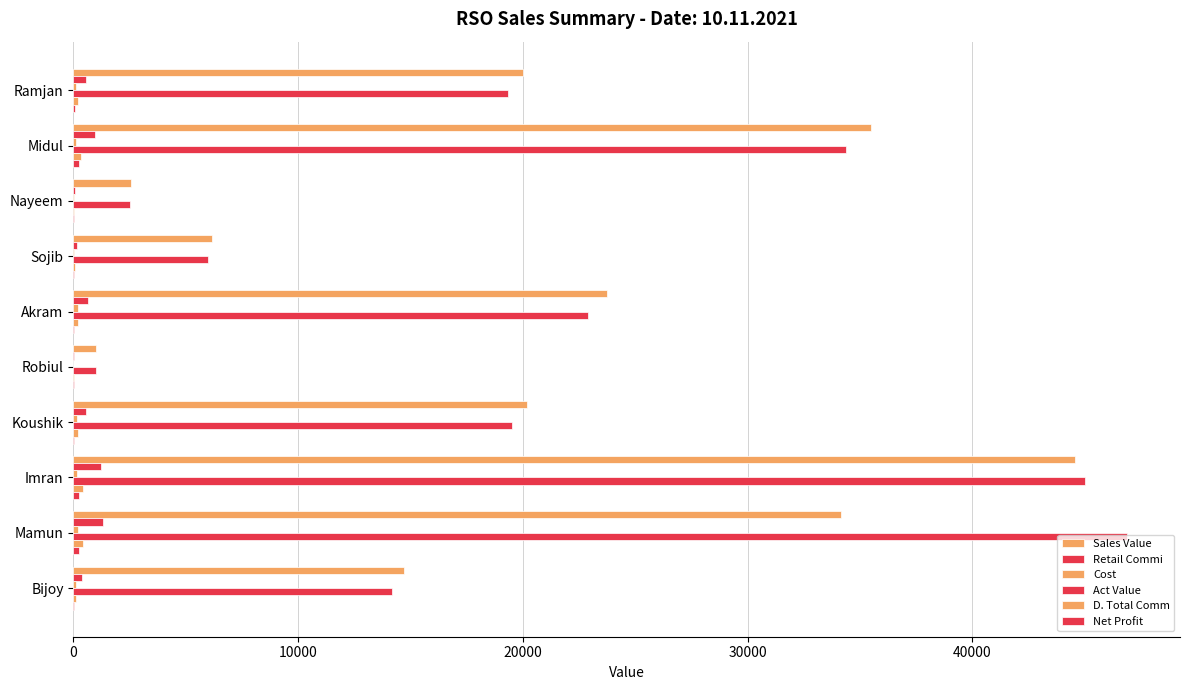

What is the minimum value for D. Total Comm?

9.8